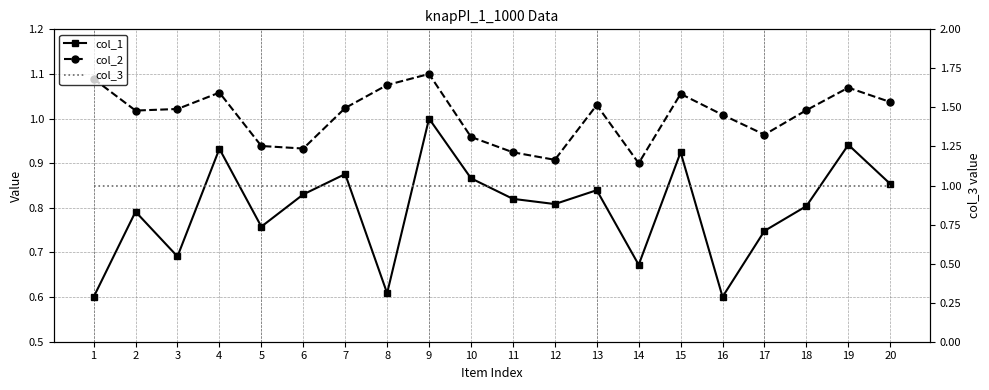

What is the spread (max minus min) of values at 12?

0.2